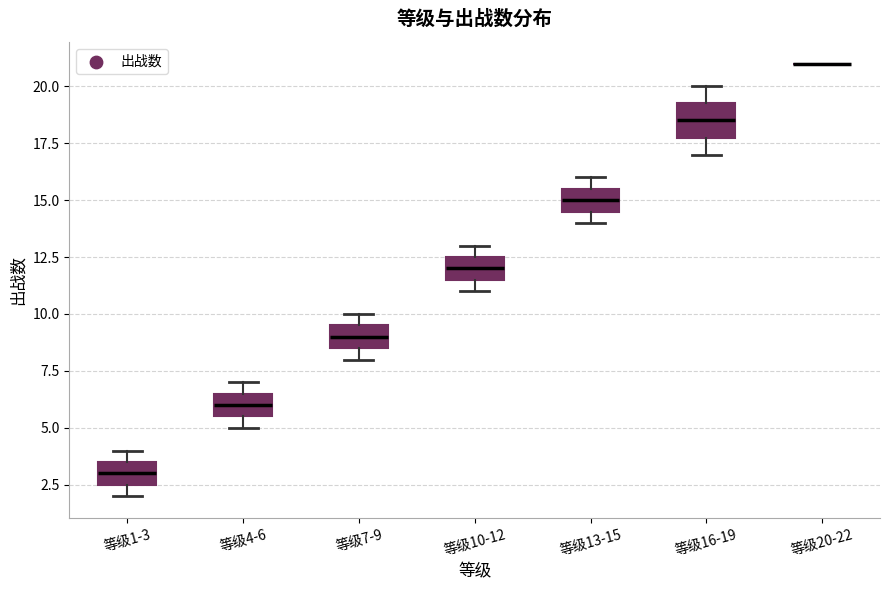

Reading left to right, transcribe this box plot: for each box, give where its median line is, the range the box spans, and where its two whiskers end, as read against the y-axis. The values are not printed on the chart, so give them approximately, as read against the axis.

等级1-3: median 3.0, box 2.5 to 3.5, whiskers 2.0 to 4.0
等级4-6: median 6.0, box 5.5 to 6.5, whiskers 5.0 to 7.0
等级7-9: median 9.0, box 8.5 to 9.5, whiskers 8.0 to 10.0
等级10-12: median 12.0, box 11.5 to 12.5, whiskers 11.0 to 13.0
等级13-15: median 15.0, box 14.5 to 15.5, whiskers 14.0 to 16.0
等级16-19: median 18.5, box 18.0 to 19.5, whiskers 17.0 to 20.0
等级20-22: box collapsed to a line at 21.0, whiskers 21.0 to 21.0